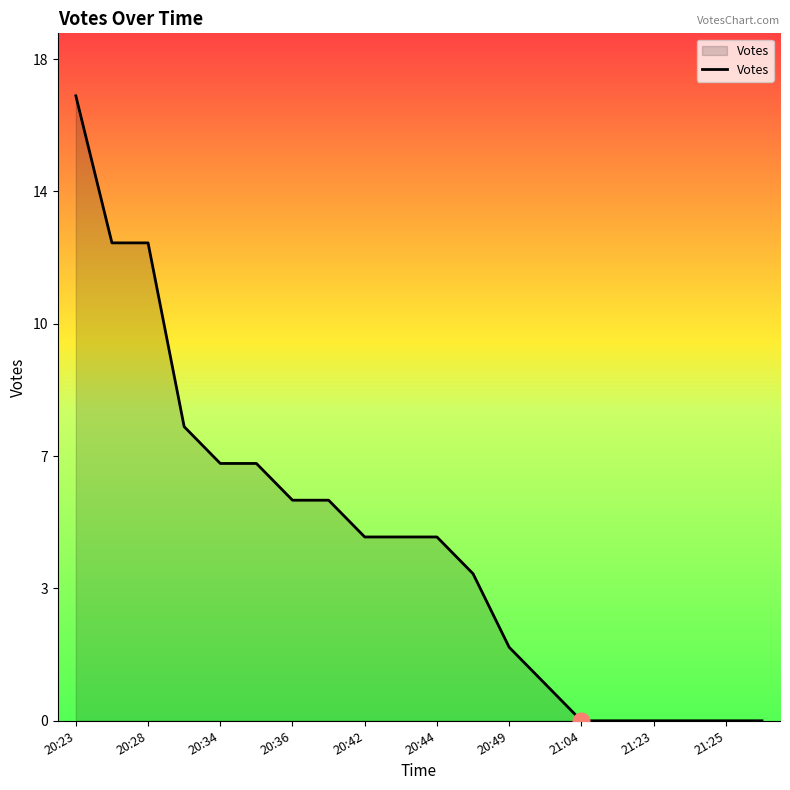

What is the difference between the second highest and minimum values?

13